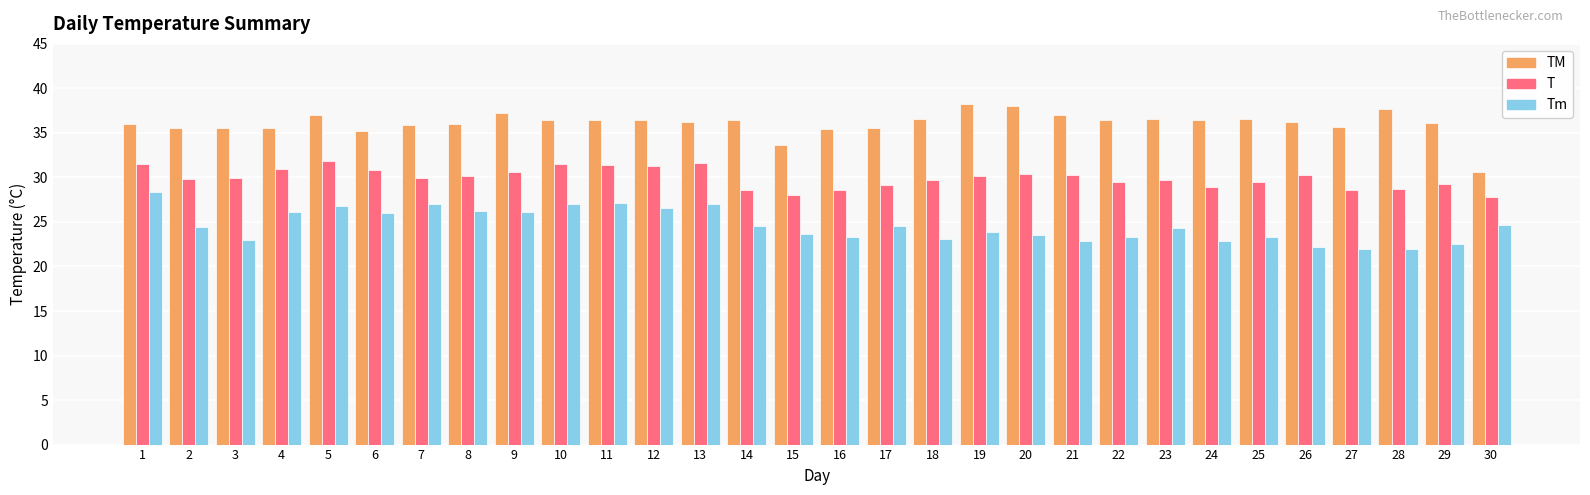

Rank the series by their maximum value, from lowest to highest.

Tm, T, TM